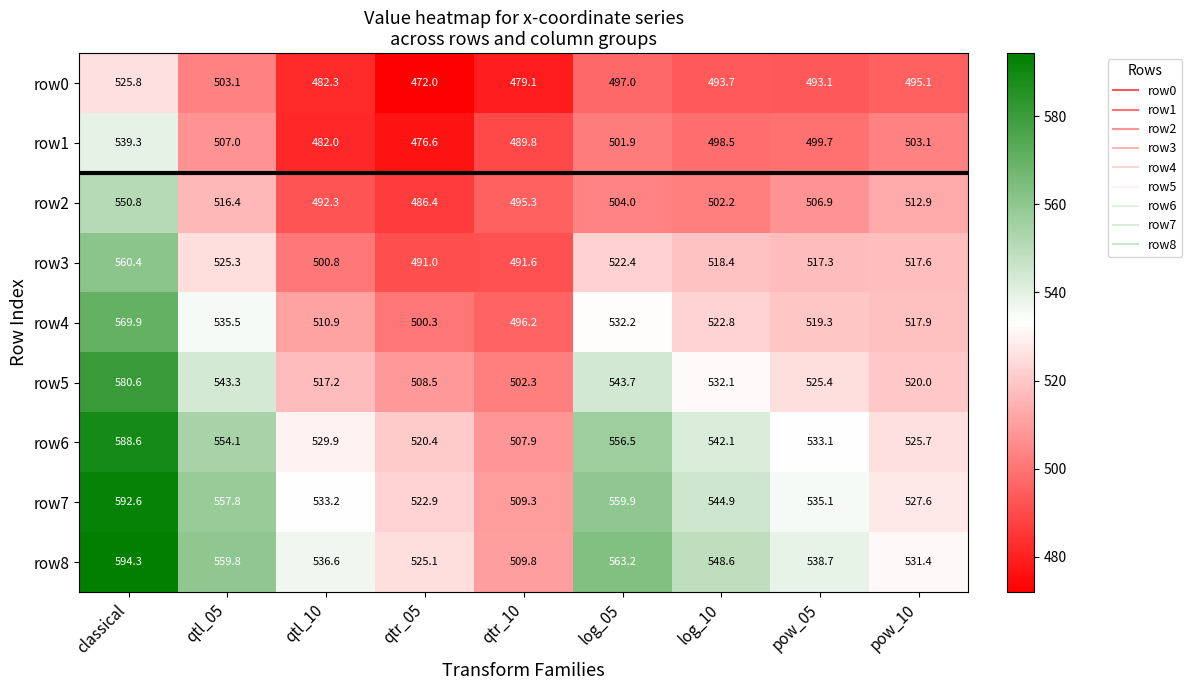

List the labels in order of row5 value, largest first.

classical, log_05, qtl_05, log_10, pow_05, pow_10, qtl_10, qtr_05, qtr_10